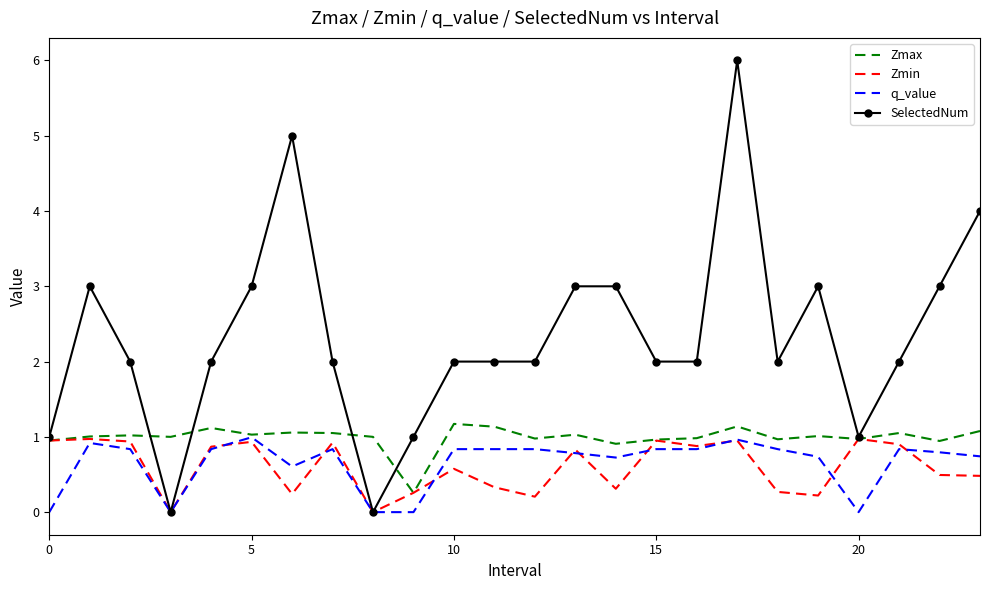

What is the greatest value displayed?

6.0